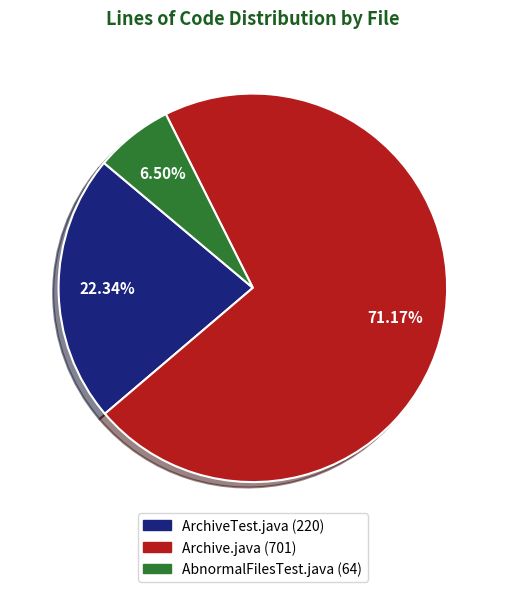

To the nearest percent, what is the difference between the largest and smallest slice percentages?

65%